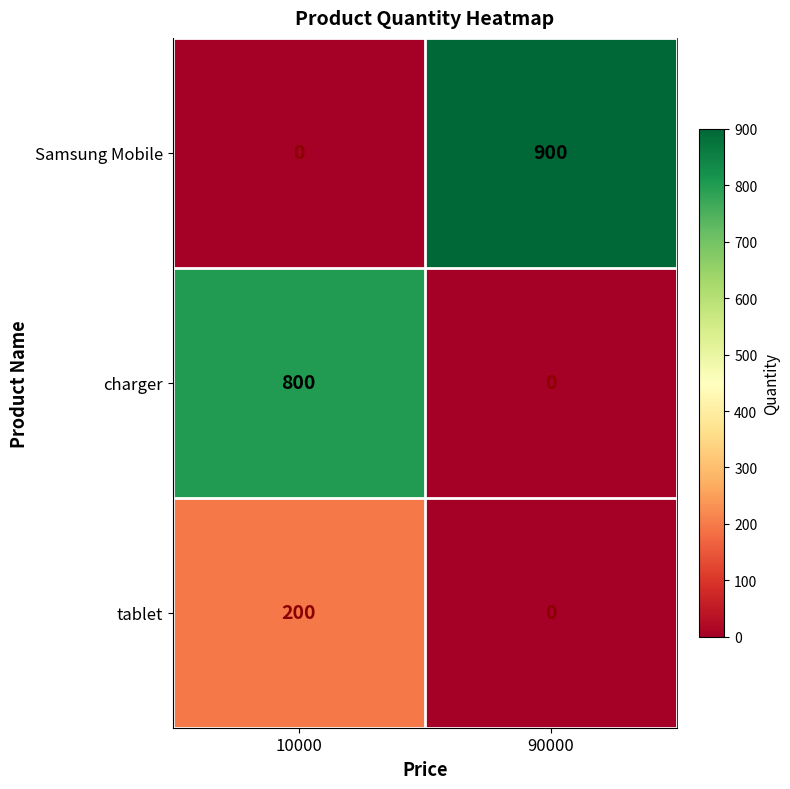

Reading left to right, transcribe all the data shown in this chart.

Samsung Mobile: 0	900
charger: 800	0
tablet: 200	0